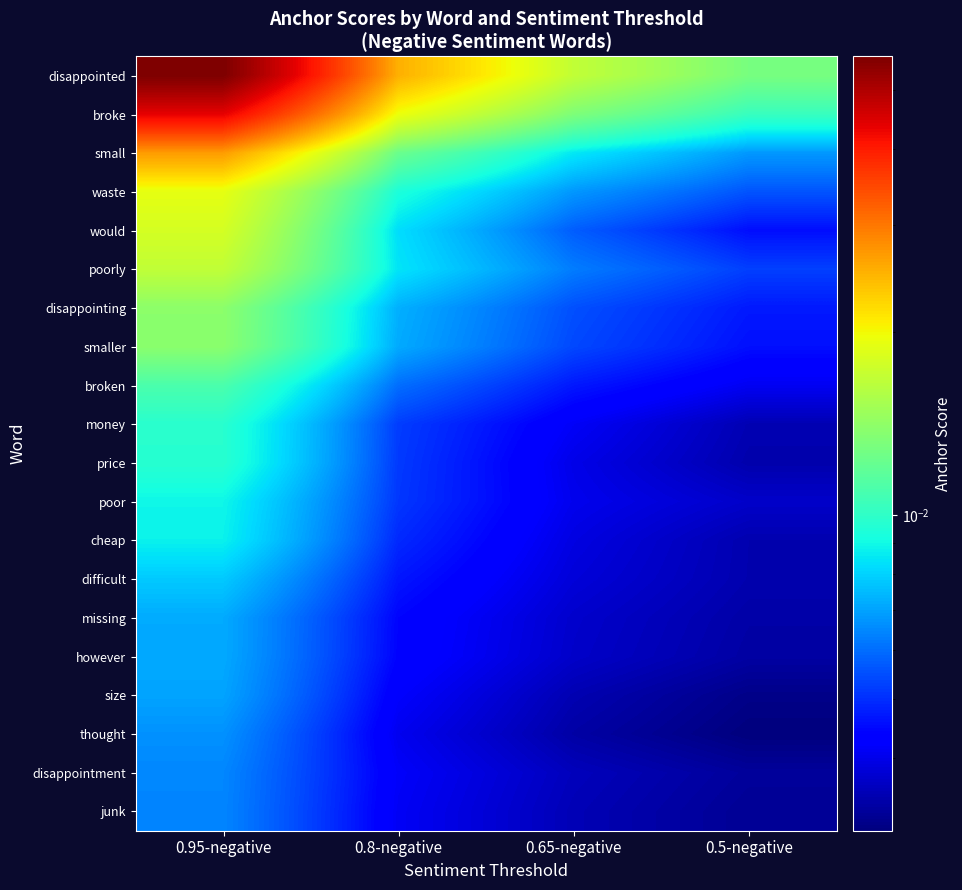

At which category is the sum across all series the highest?

0.95-negative